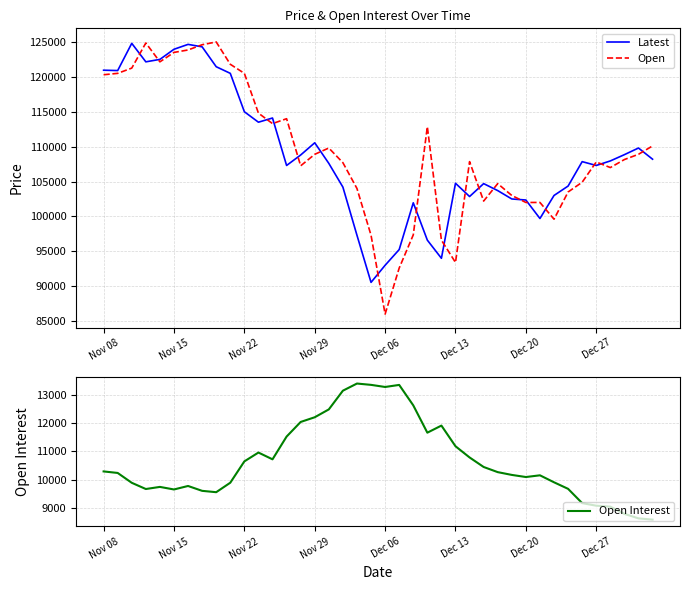

Is it true that Latest equals 99700 at 31?

True